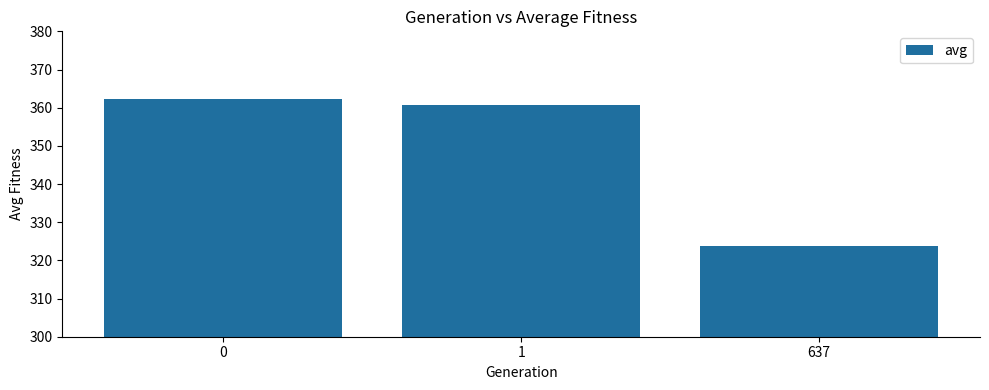

The value at 637 is 323.9. True or false?

True